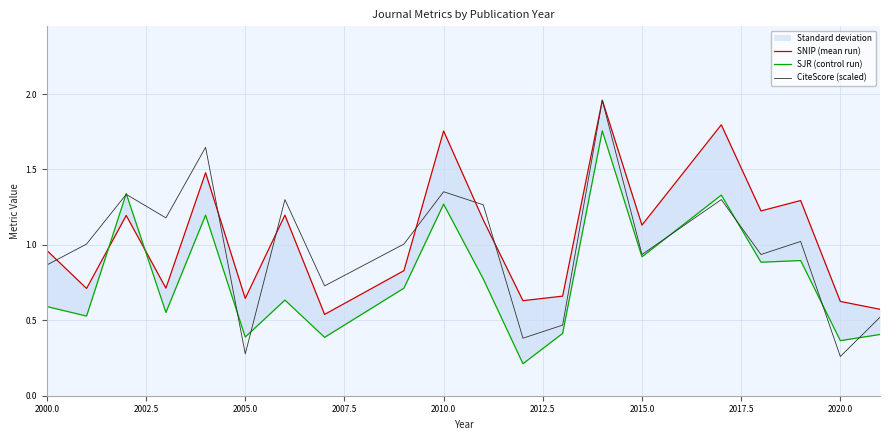

The CiteScore (scaled) series shows 1.1 at 2000.0. True or false?

False